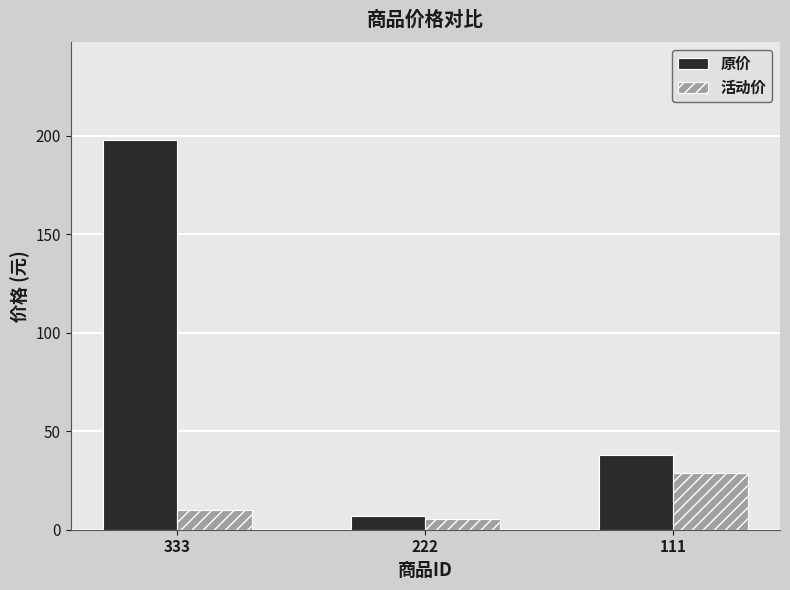

Which category has the highest value in the 原价 series?

333